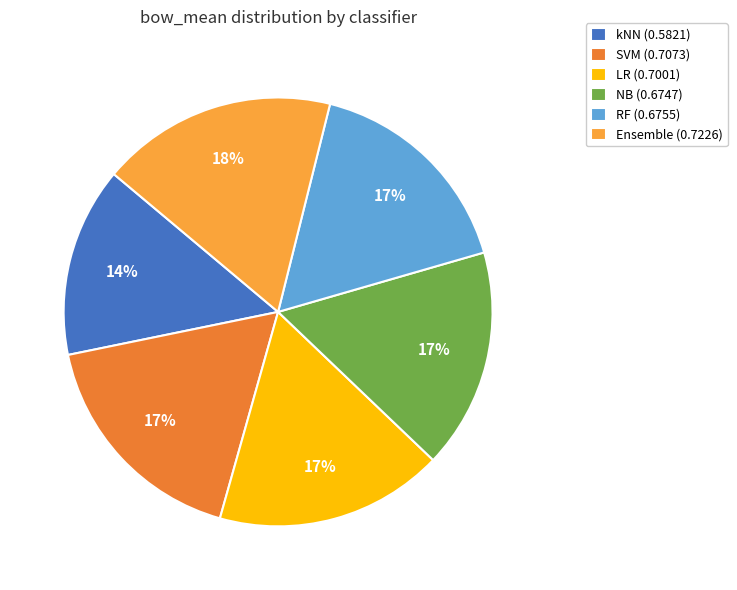

The NB slice represents 2% of the pie. True or false?

False